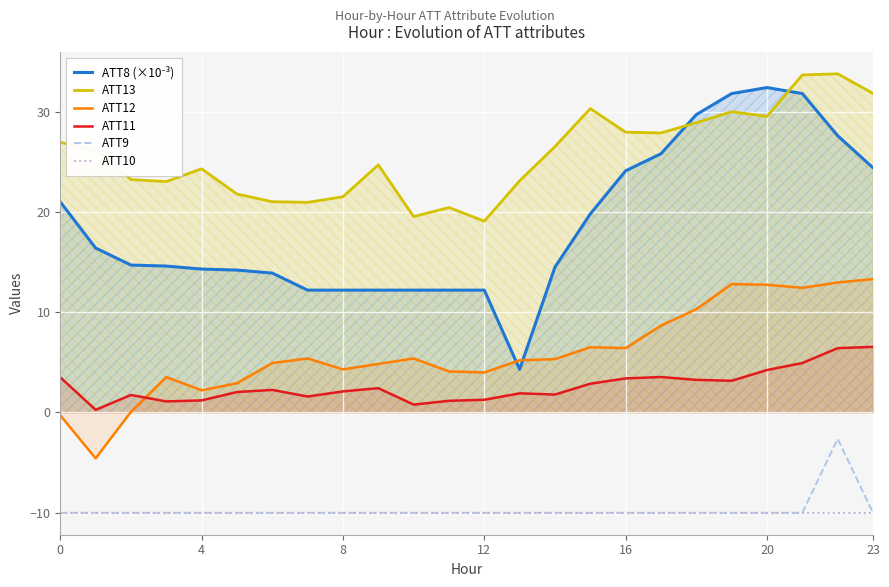

Rank the series by their maximum value, from lowest to highest.

ATT10, ATT9, ATT11, ATT12, ATT8 (×10⁻³), ATT13